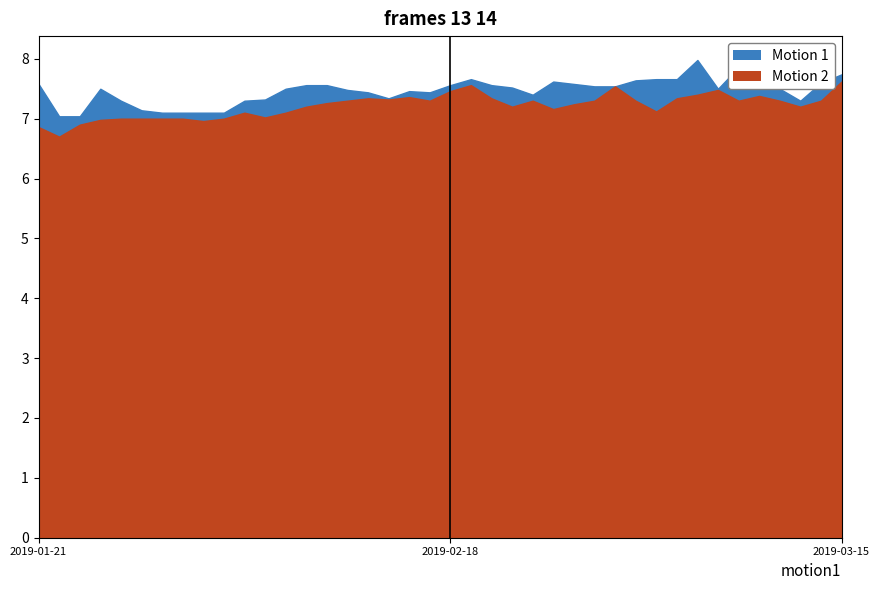

Rank the categories by High value from lowest to highest.

2019-01-22, 2019-01-23, 2019-01-29, 2019-01-30, 2019-01-31, 2019-02-01, 2019-01-28, 2019-01-25, 2019-02-04, 2019-03-13, 2019-02-05, 2019-02-13, 2019-02-22, 2019-02-12, 2019-02-15, 2019-02-14, 2019-02-11, 2019-01-24, 2019-02-06, 2019-03-07, 2019-03-12, 2019-02-21, 2019-02-27, 2019-02-28, 2019-03-11, 2019-02-07, 2019-02-08, 2019-02-18, 2019-02-20, 2019-01-21, 2019-02-26, 2019-03-14, 2019-02-25, 2019-03-01, 2019-02-19, 2019-03-04, 2019-03-05, 2019-03-15, 2019-03-08, 2019-03-06